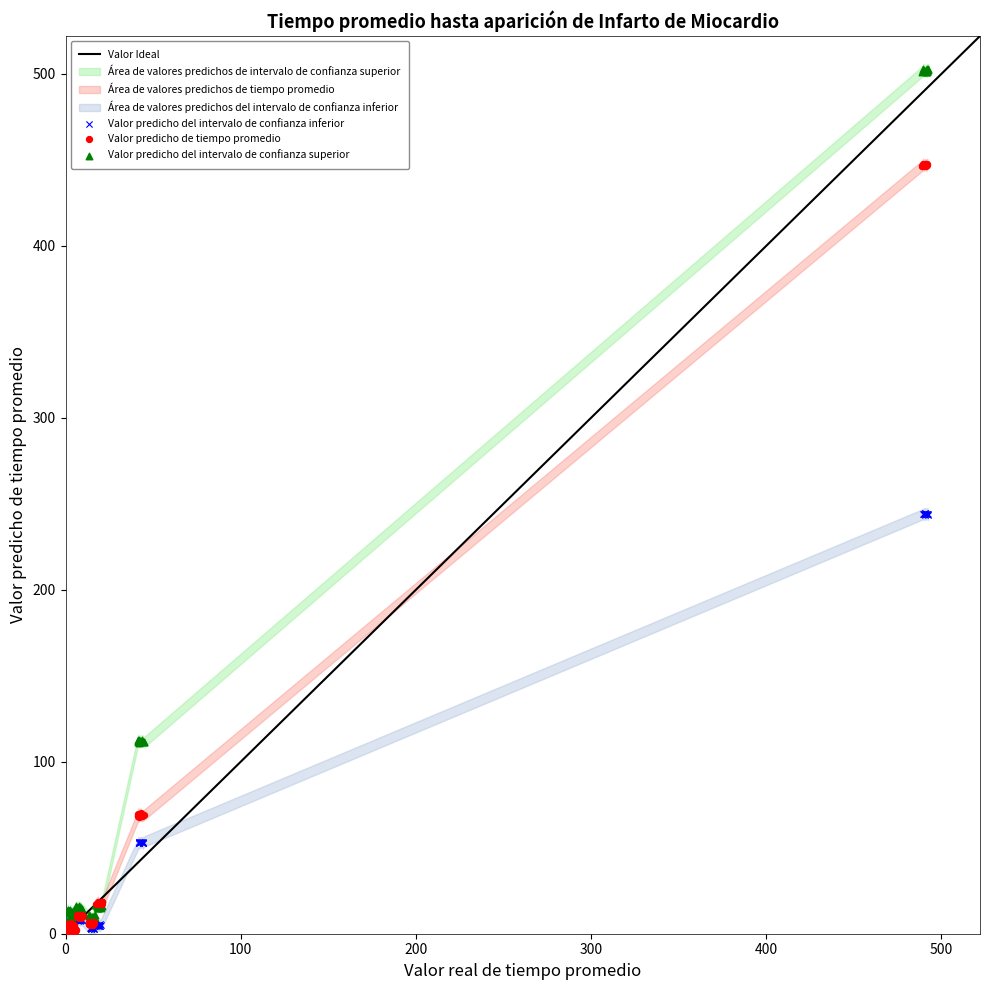

Which series reaches the maximum Y coordinate?

Valor predicho del intervalo de confianza superior